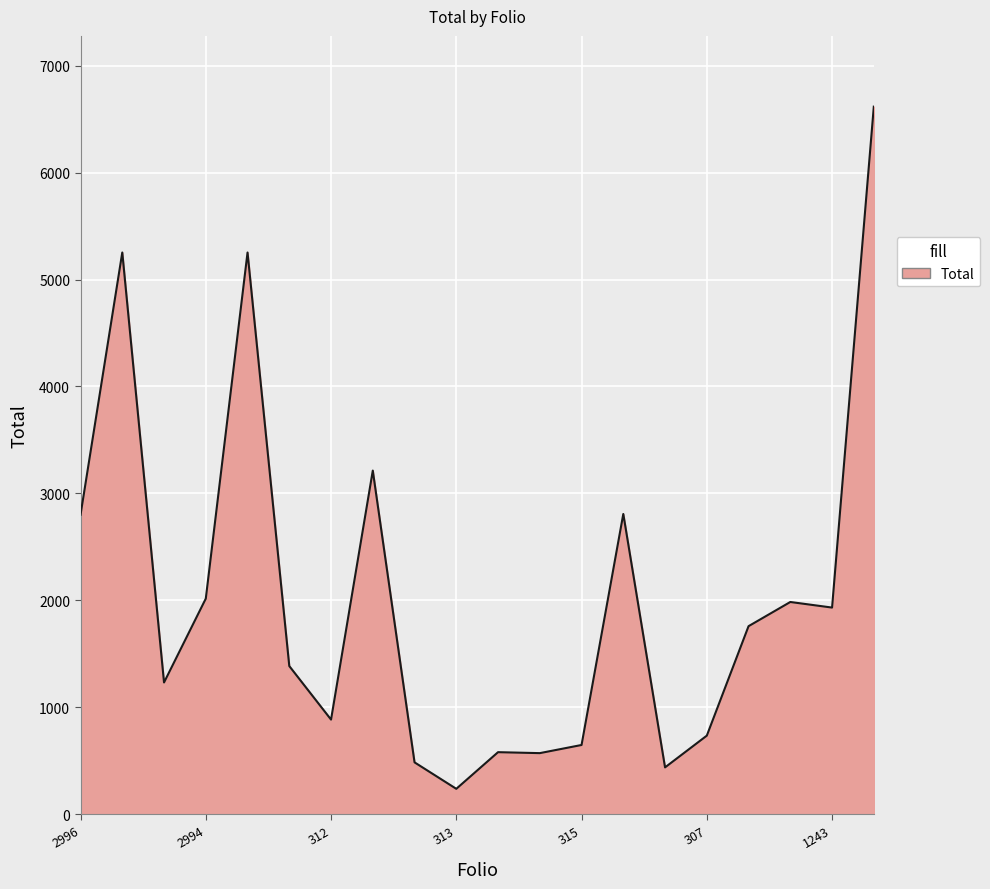

What is the greatest value displayed?

6616.8